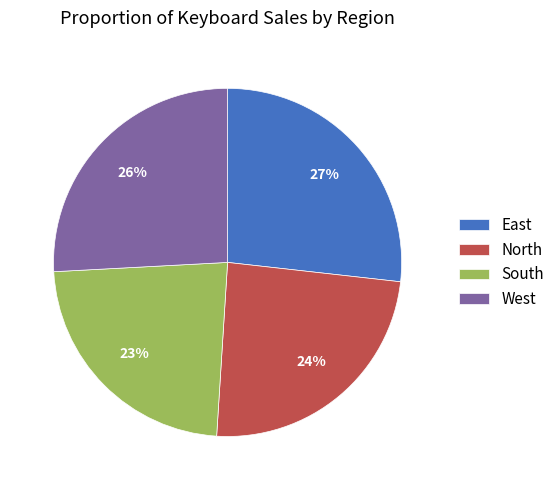

Which slice is the largest?

East